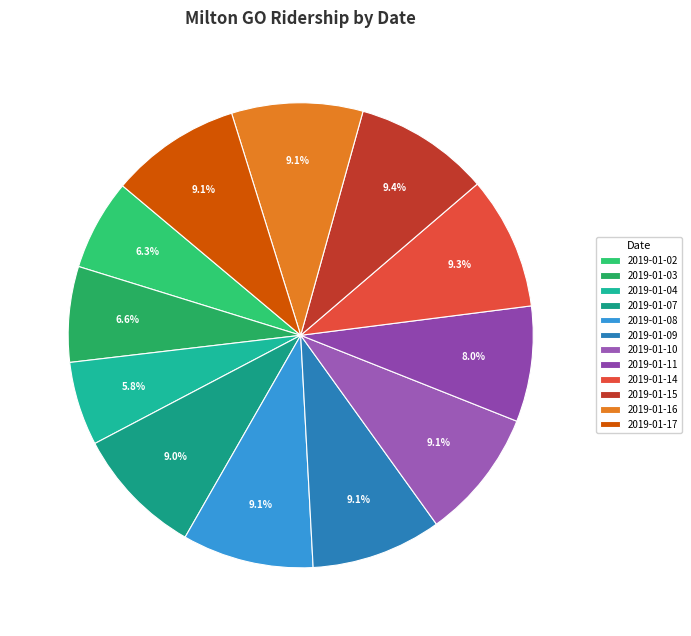

To the nearest percent, what is the difference between the largest and smallest slice percentages?

4%